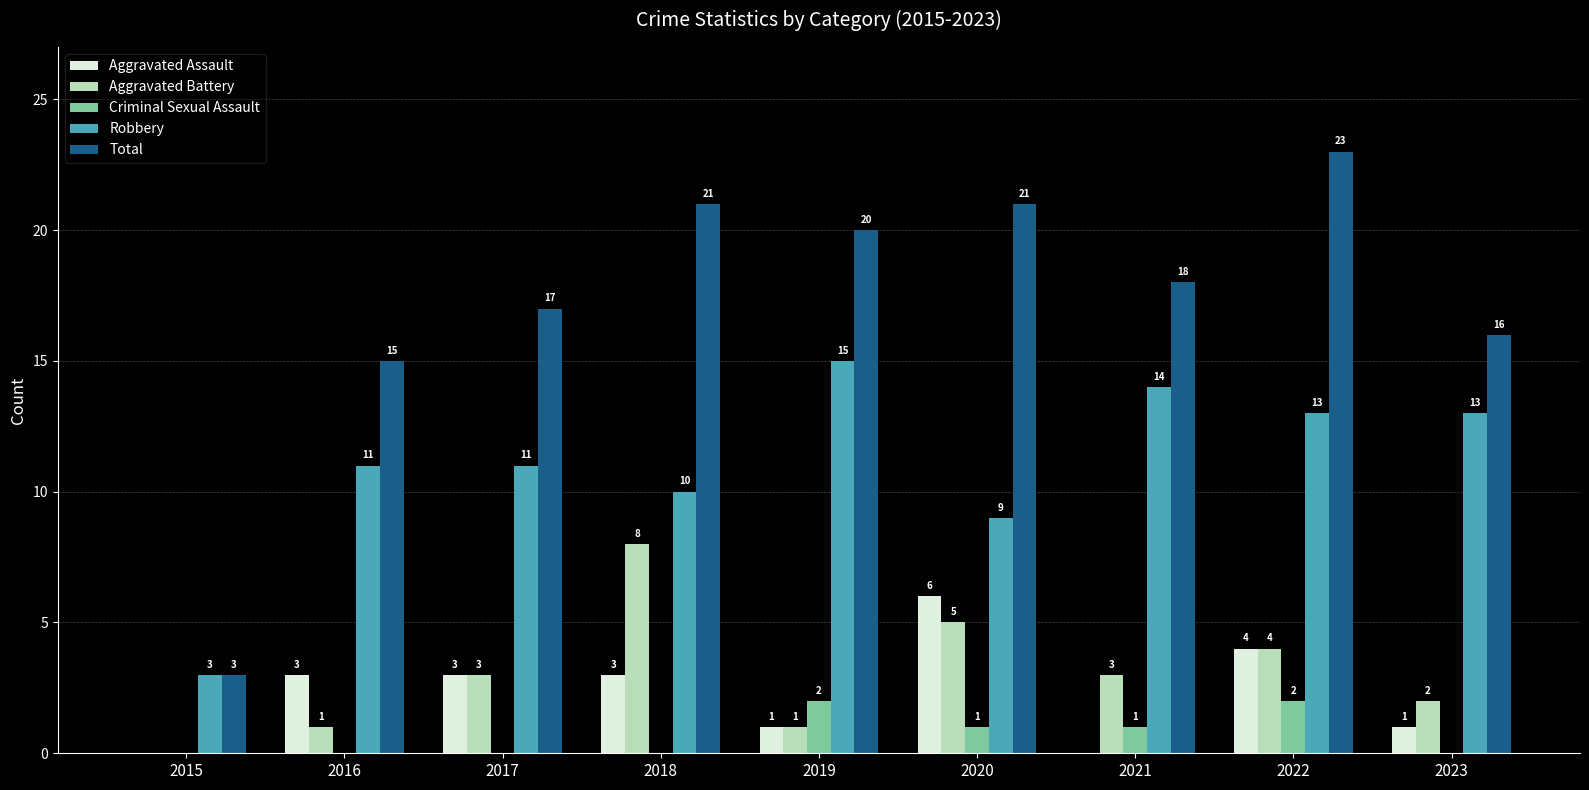

What is the maximum value for Total?

23